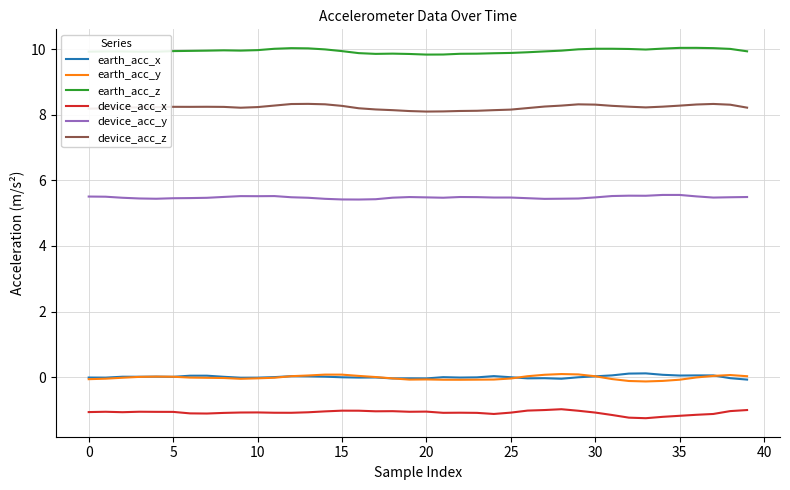

Which series has the largest total across all categories?

earth_acc_z